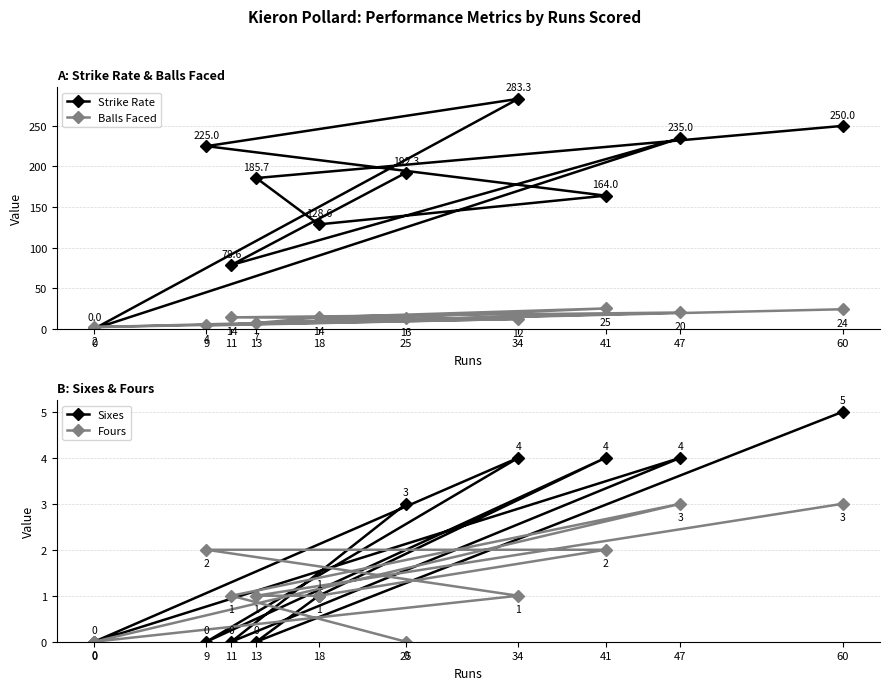

Reading right to left, what are all the values shown in this chart?

Strike Rate: 60=250.0	47=235.0	41=164.0	34=283.3	25=192.3	18=128.6	13=185.7	11=78.6	9=225.0	0=0.0
Balls Faced: 60=24.0	47=20.0	41=25.0	34=12.0	25=13.0	18=14.0	13=7.0	11=14.0	9=4.0	0=2.0
Sixes: 60=5.0	47=4.0	41=4.0	34=4.0	25=3.0	18=1.0	13=0.0	11=0.0	9=0.0	0=0.0
Fours: 60=3.0	47=3.0	41=2.0	34=1.0	25=0.0	18=1.0	13=1.0	11=1.0	9=2.0	0=0.0